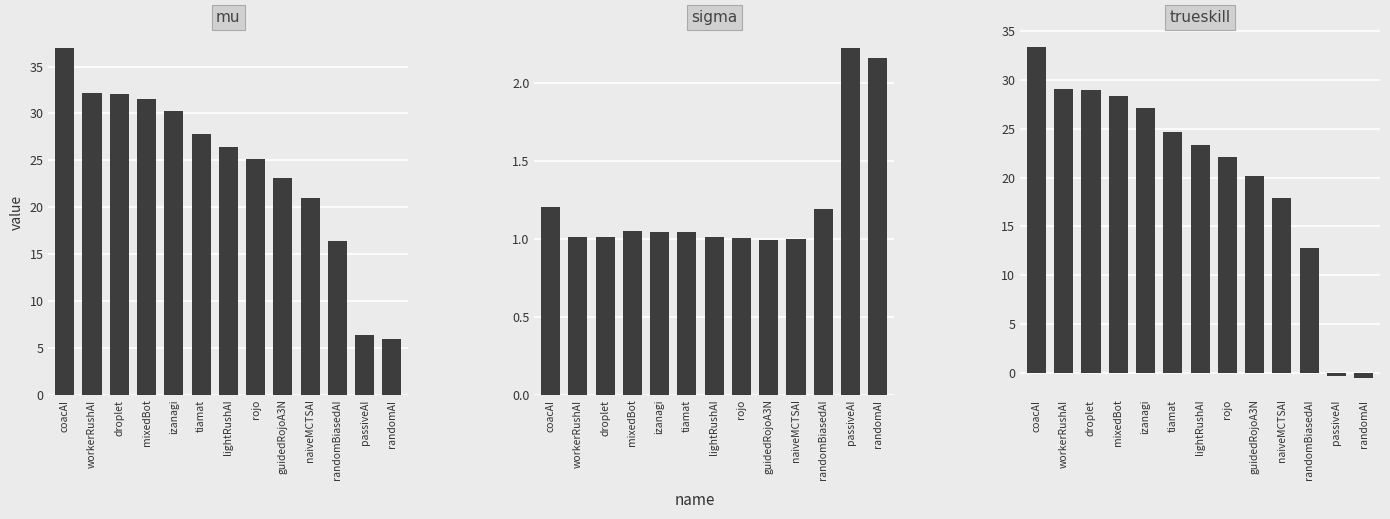

How many categories are shown in the chart?

13